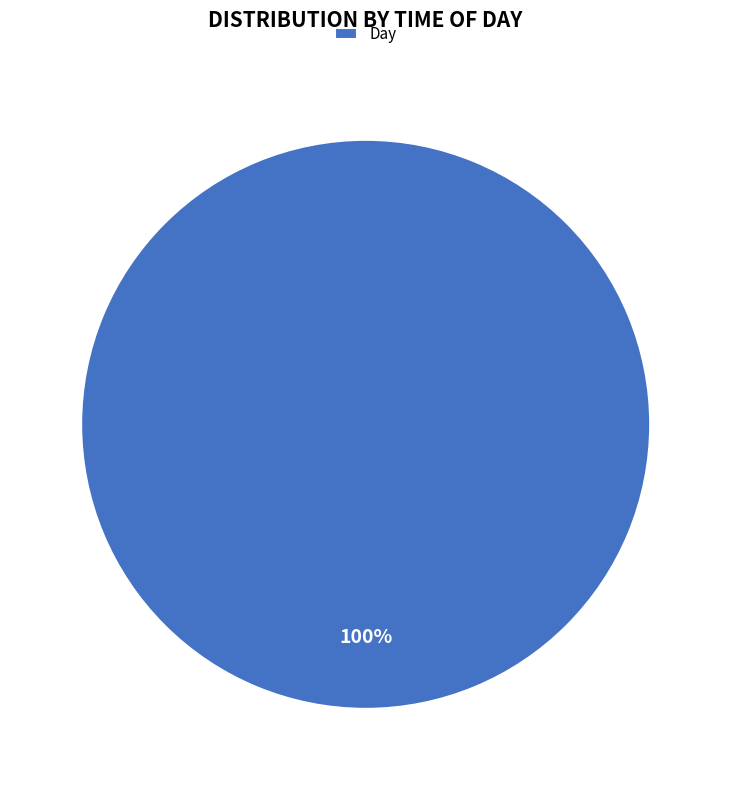

Is there any slice that represents more than half of the pie?

Yes